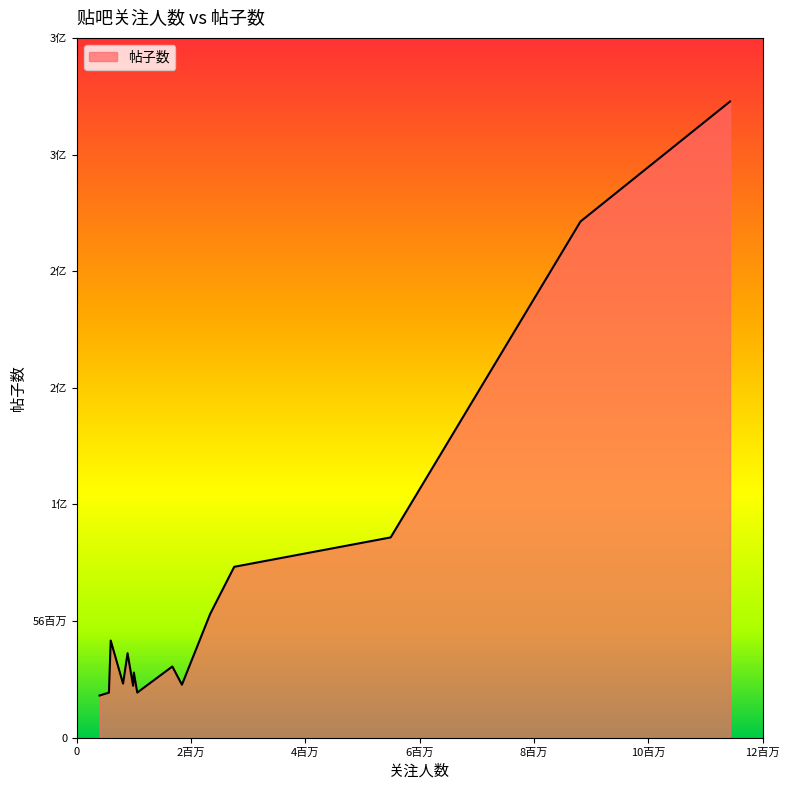

Reading left to right, transcribe all the data shown in this chart.

海贼王吧=304722311	火影忍者吧=247261612	柯南吧=95908324	秦时明月吧=81829013	死神吧=59221044	守护甜心吧=46494621	燃战吧=40426485	妖精的尾巴吧=34077652	家庭教师吧=31161217	灰原哀吧=25868544	银魂吧=25338291	网球王子吧=24845616	黑执事吧=21581604	犬夜叉吧=21560602	偷星九月天吧=20170490